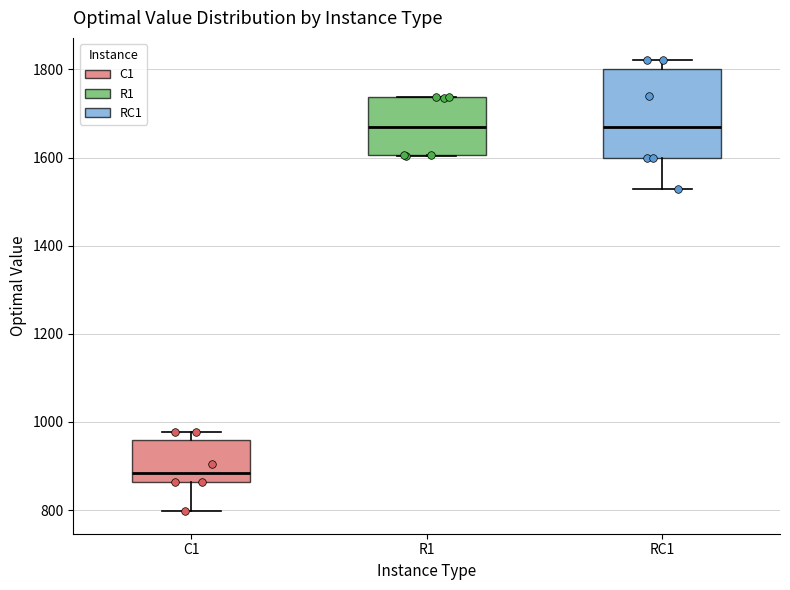

Which box has the lowest median line?

C1